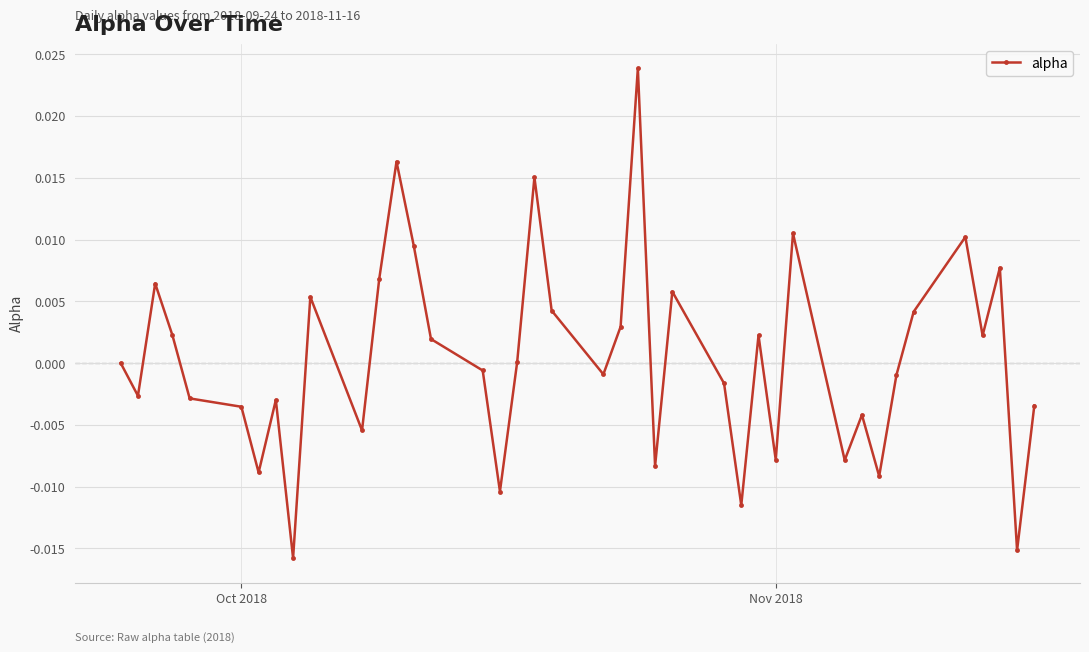

Does the chart have visible grid lines?

Yes